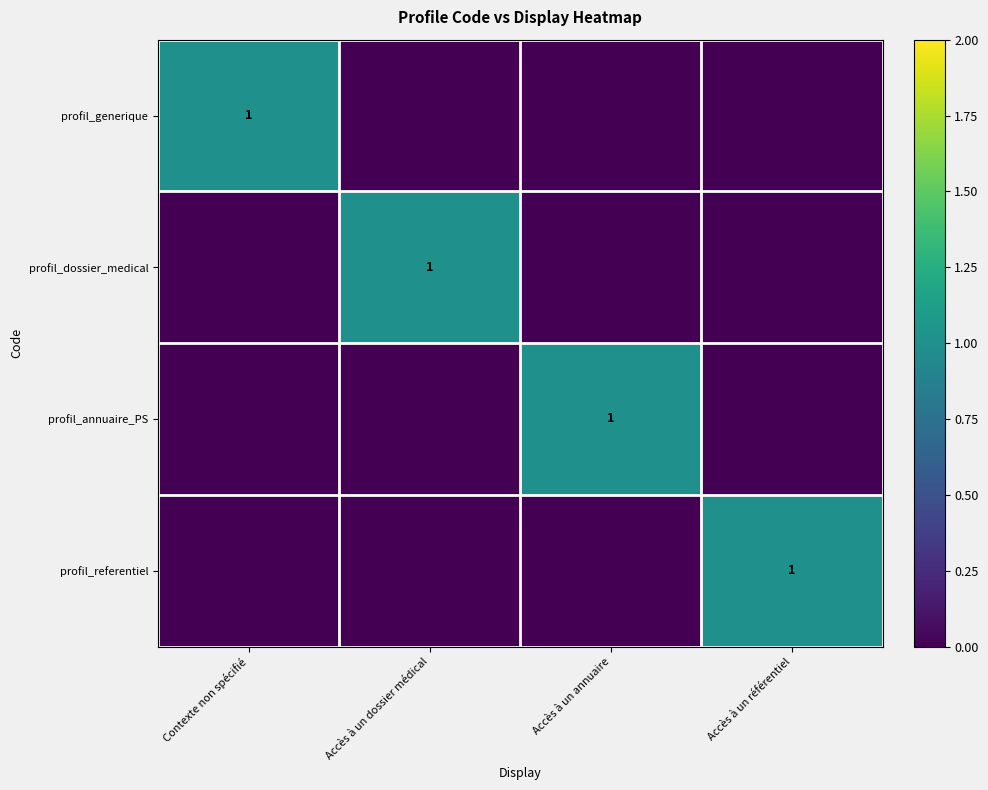

Is it true that profil_dossier_medical equals 1 at Accès à un dossier médical?

True